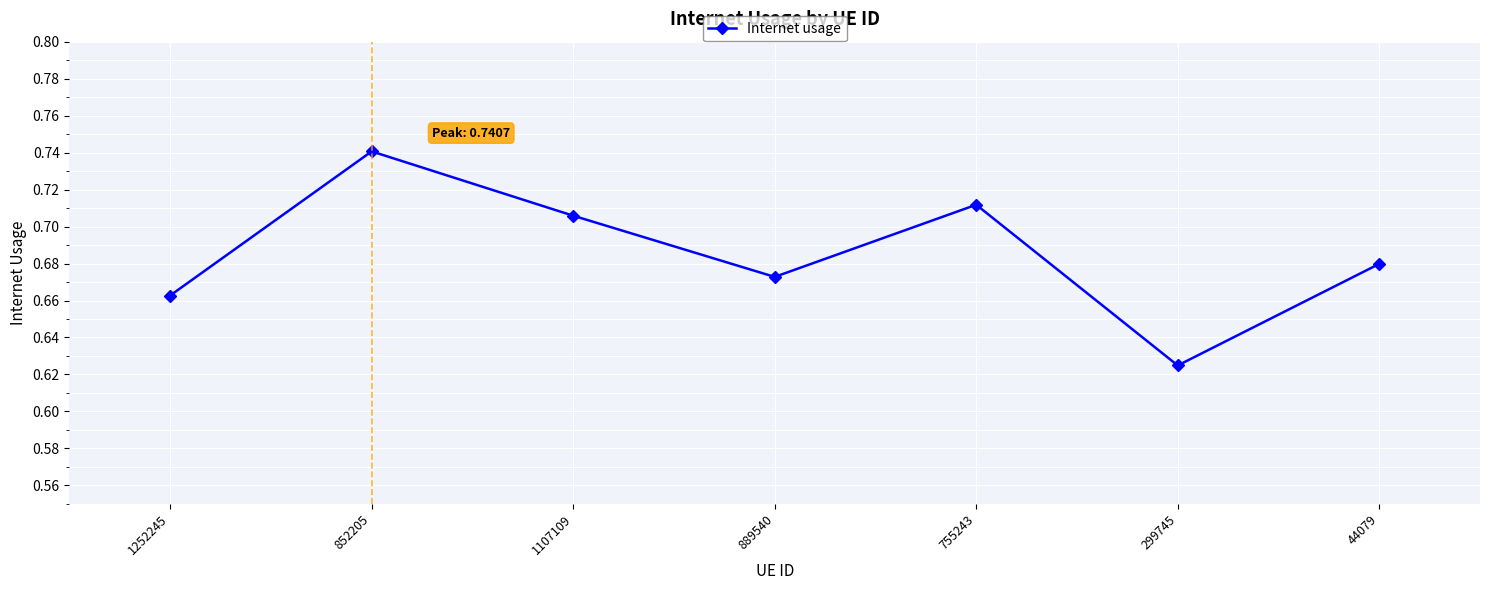

What is the sum of all values?

4.8